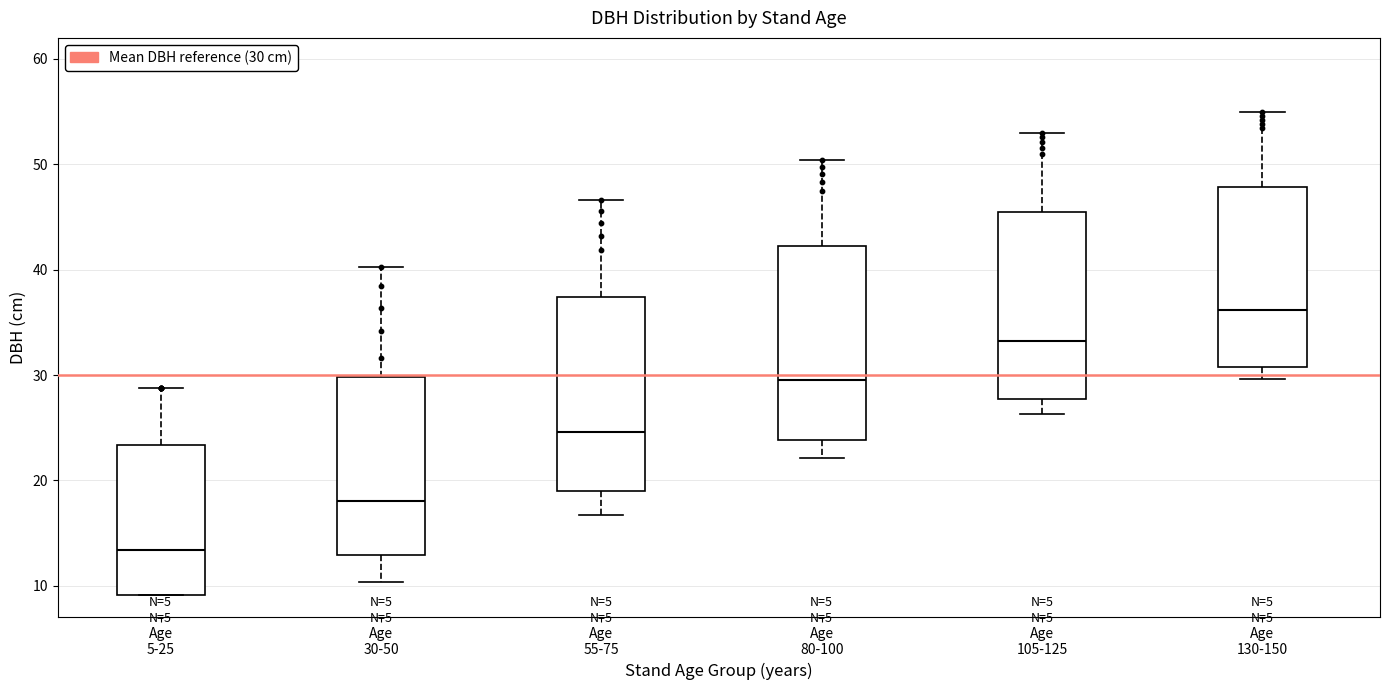

Reading left to right, transcribe this box plot: for each box, give where its median line is, the range the box spans, and where its two whiskers end, as read against the y-axis. The values are not printed on the chart, so give them approximately, as read against the axis.

Age 5-25: median 13, box 9 to 23, whiskers 9 to 29
Age 30-50: median 18, box 13 to 30, whiskers 10 to 40
Age 55-75: median 25, box 19 to 37, whiskers 17 to 47
Age 80-100: median 30, box 24 to 42, whiskers 22 to 50
Age 105-125: median 33, box 28 to 45, whiskers 26 to 53
Age 130-150: median 36, box 31 to 48, whiskers 30 to 55